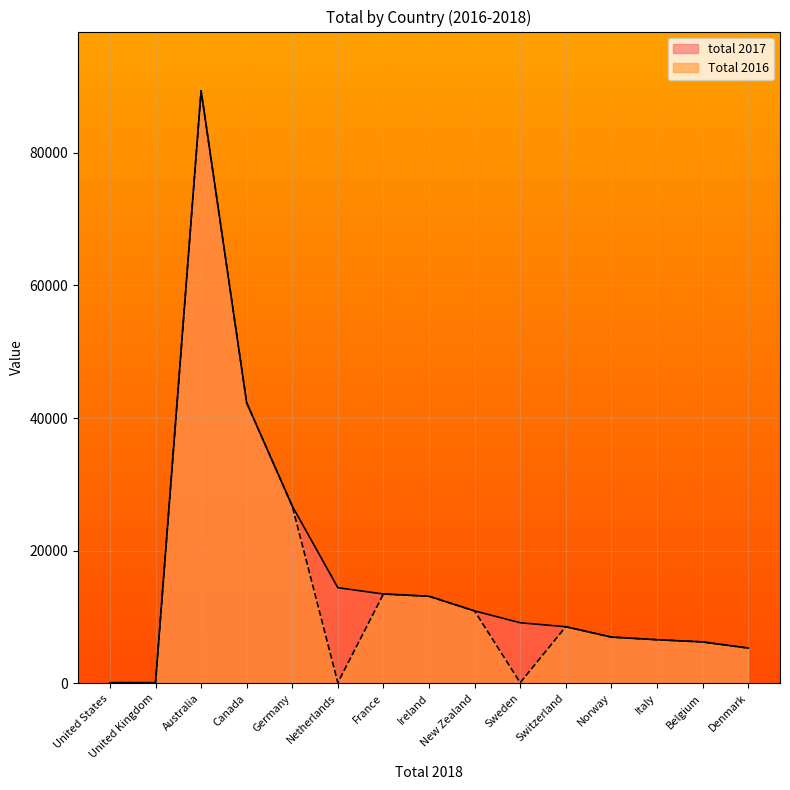

Reading left to right, what are all the values shown in this chart?

total 2017: United States=100	United Kingdom=100	Australia=89333	Canada=42297	Germany=26728	Netherlands=14422	France=13475	Ireland=13130	New Zealand=10923	Sweden=9139	Switzerland=8542	Norway=6975	Italy=6580	Belgium=6248	Denmark=5325
Total 2016: United States=100	United Kingdom=100	Australia=89333	Canada=42297	Germany=26728	Netherlands=100	France=13475	Ireland=13130	New Zealand=10923	Sweden=100	Switzerland=8542	Norway=6975	Italy=6580	Belgium=6248	Denmark=5325